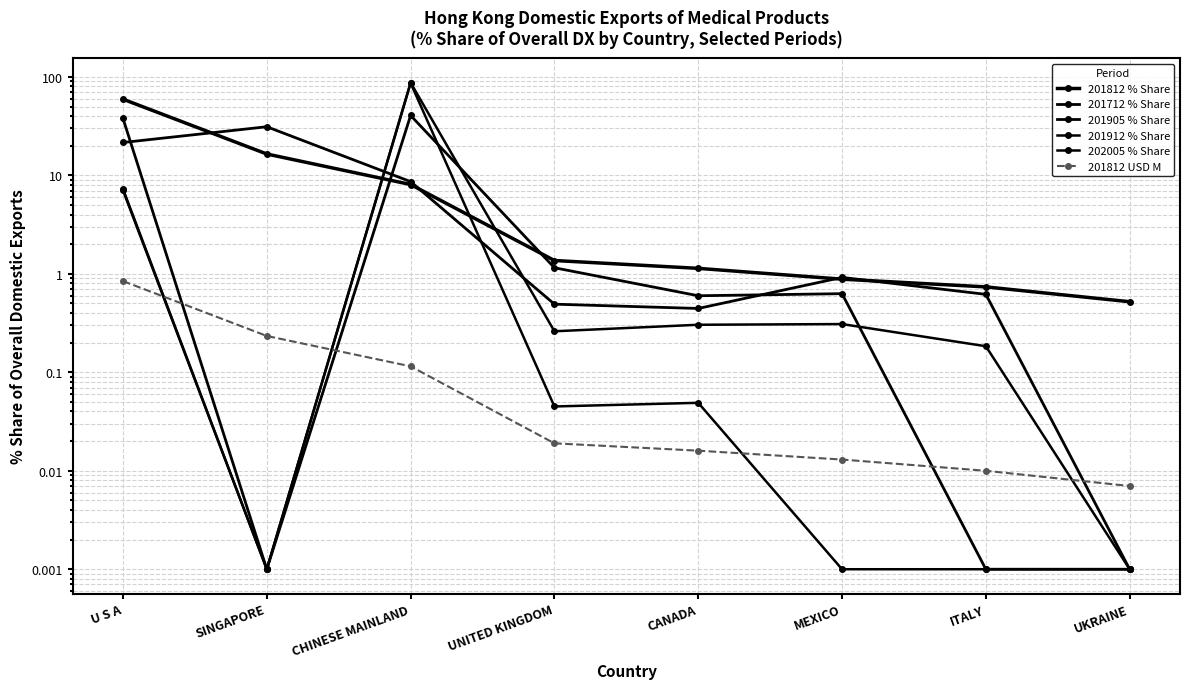

What is the greatest value displayed?

87.5